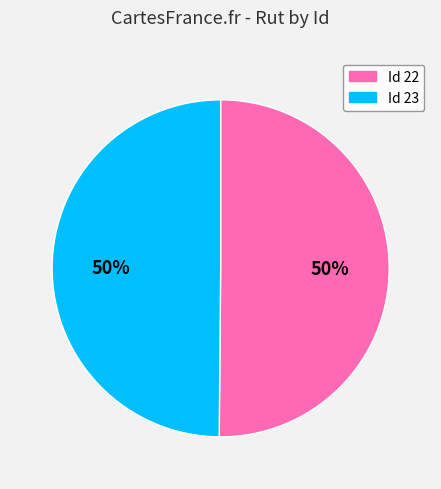

To the nearest percent, what is the average slice percentage?

50%